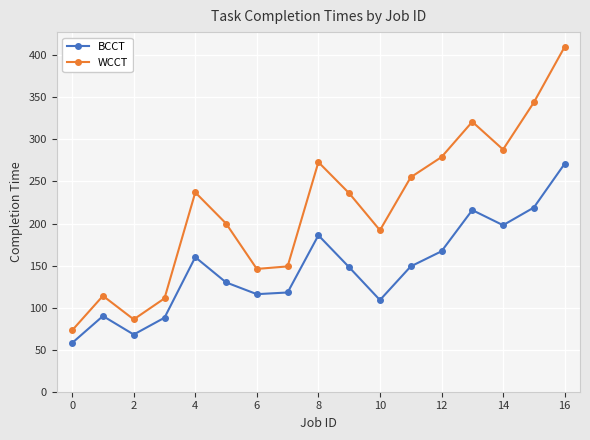

Count the number of categories in the chart.

17